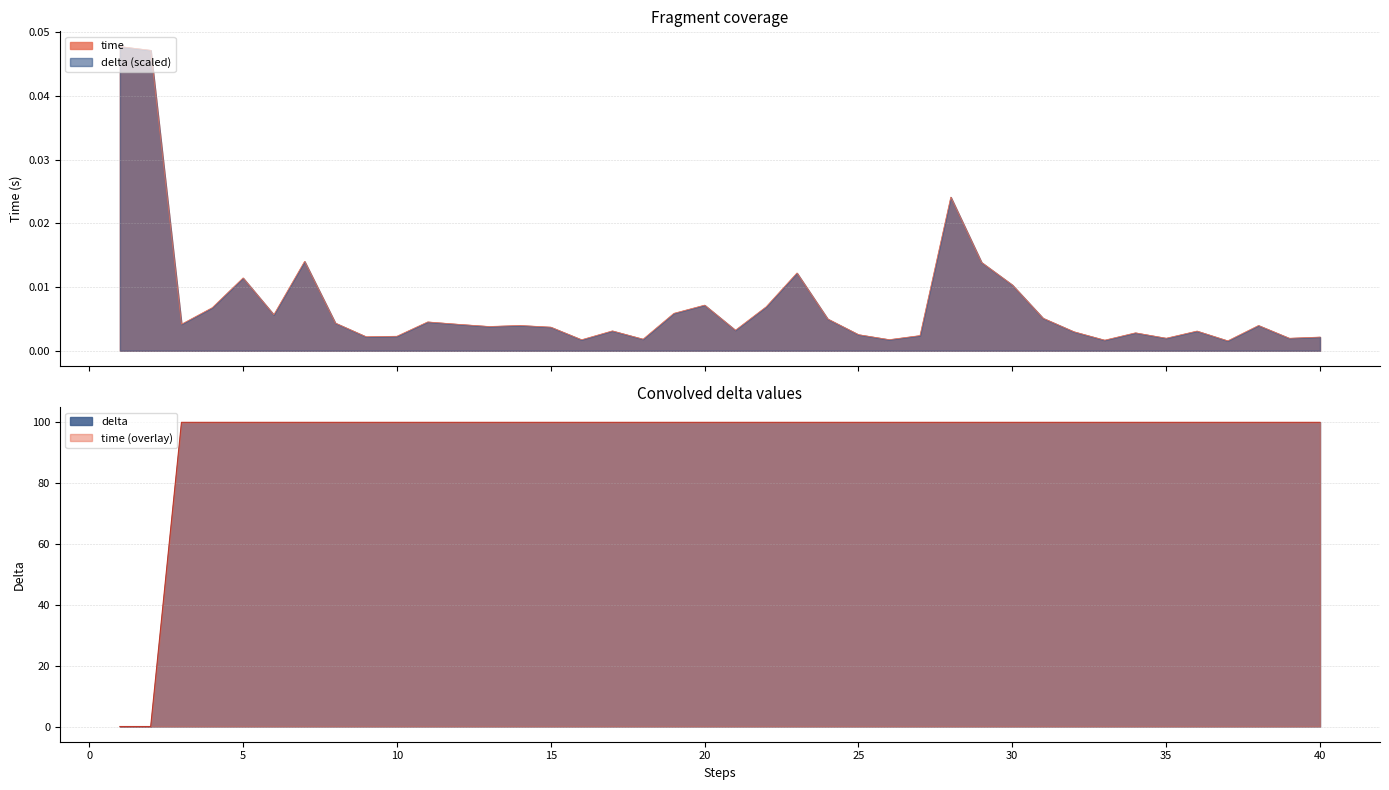

True or false: time has a value of 0.0 at 37.

False